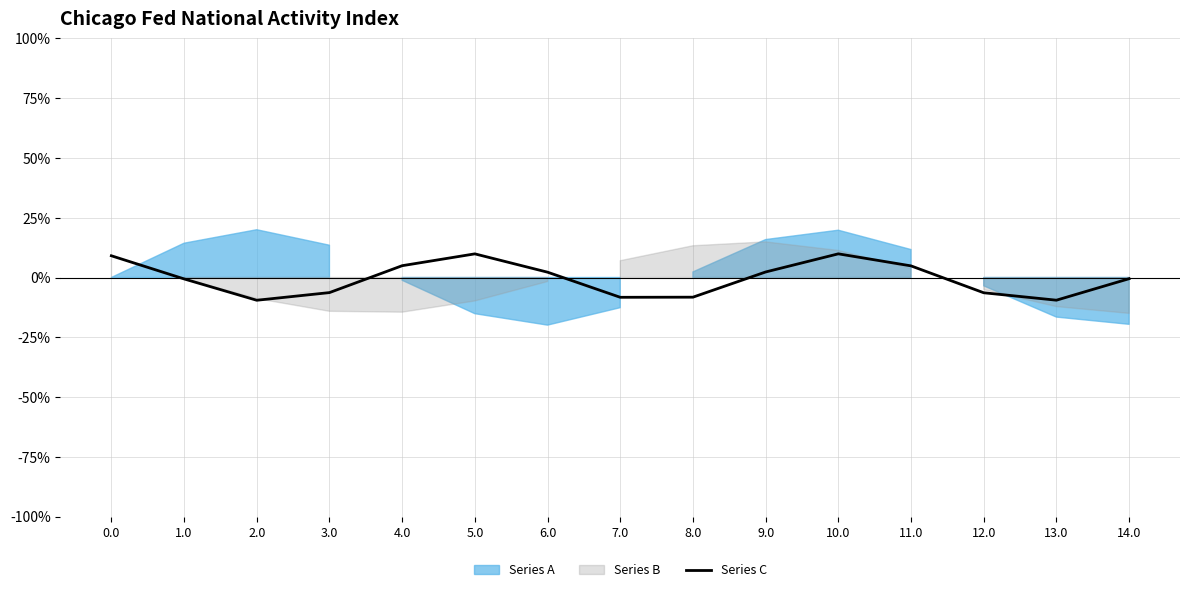

How many negative values are there?

8